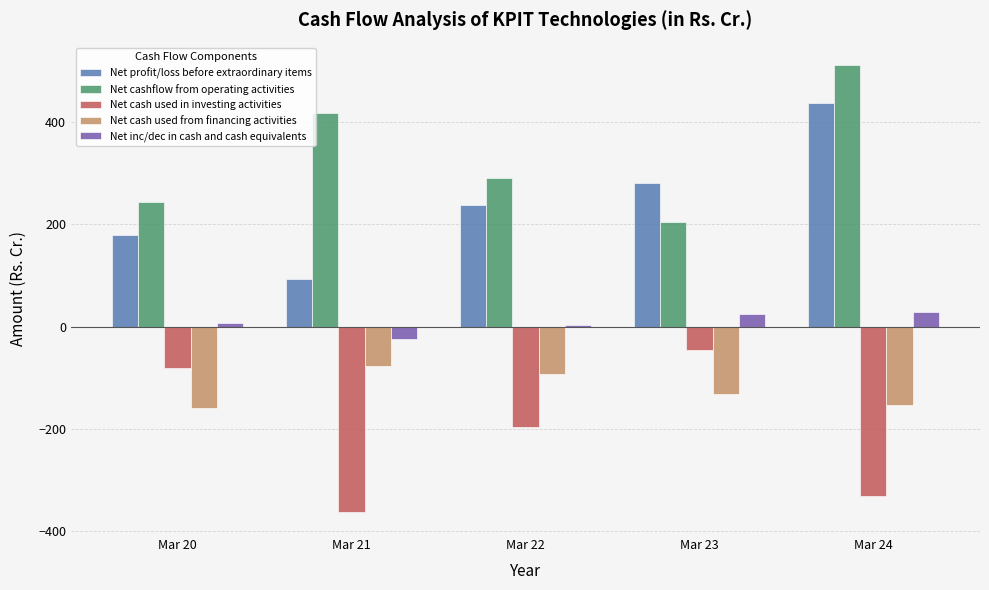

What is the maximum value for Net cash used in investing activities?

-45.7